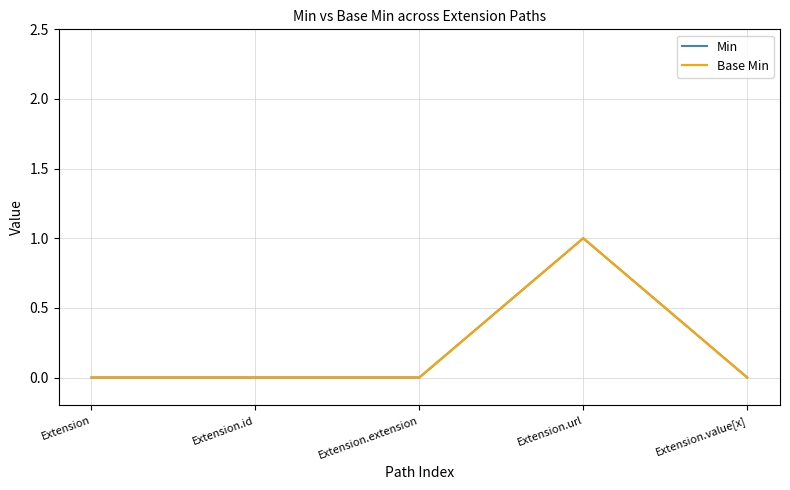

Between Extension.extension and Extension.id, which is larger?

Extension.extension